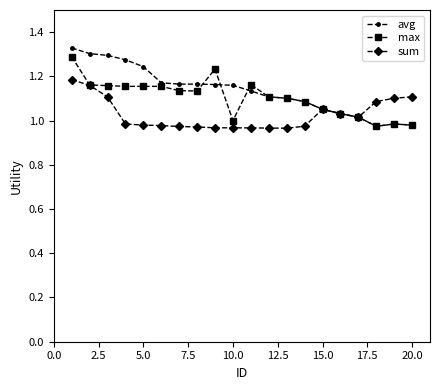

True or false: max has more than 2 interior local peaks.

True